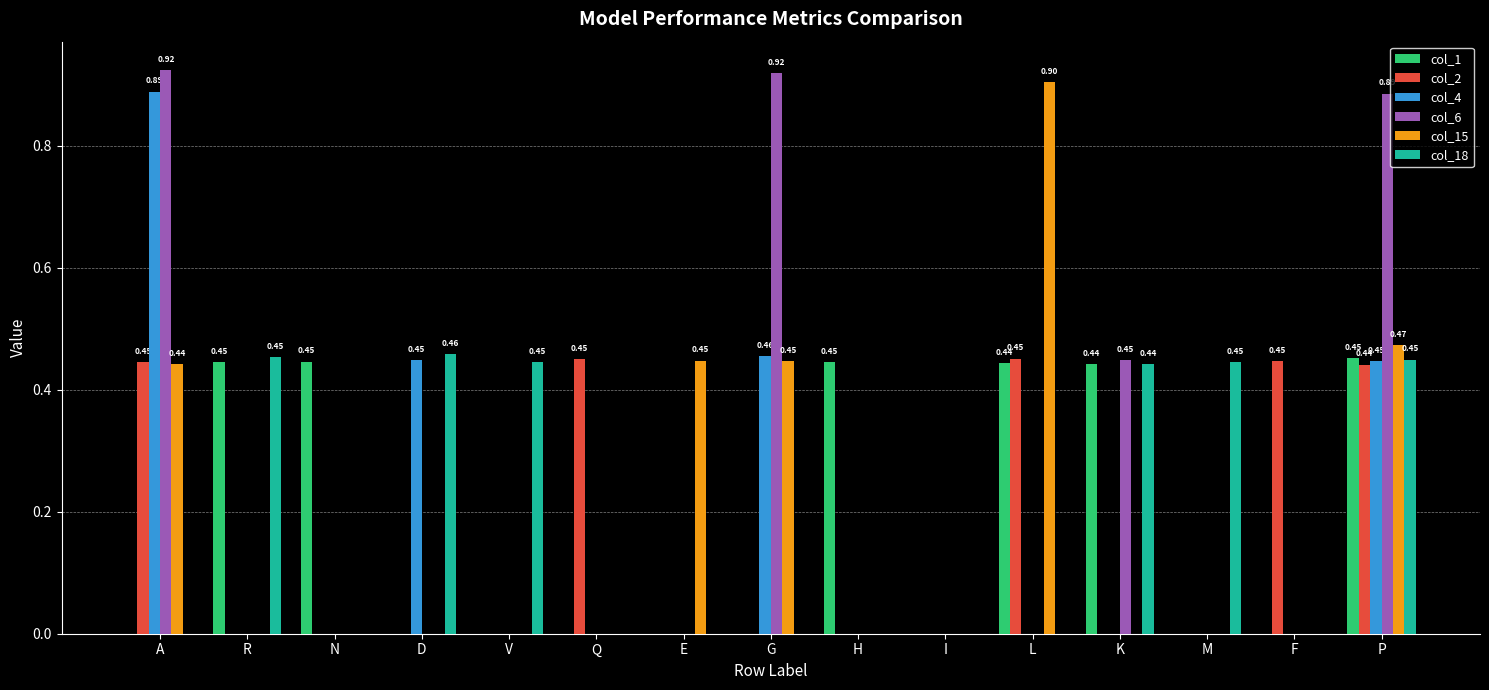

Between A and R, which series saw the biggest shift?

col_6